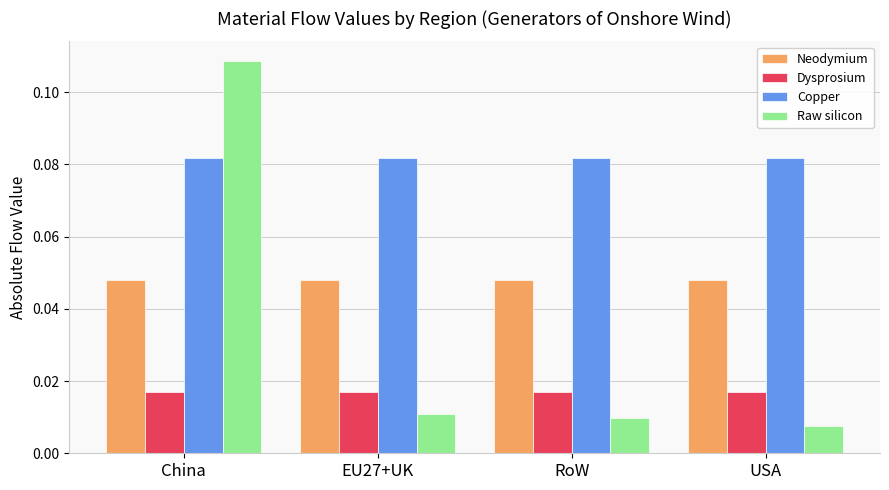

The value of Raw silicon at China is 0.2. True or false?

False